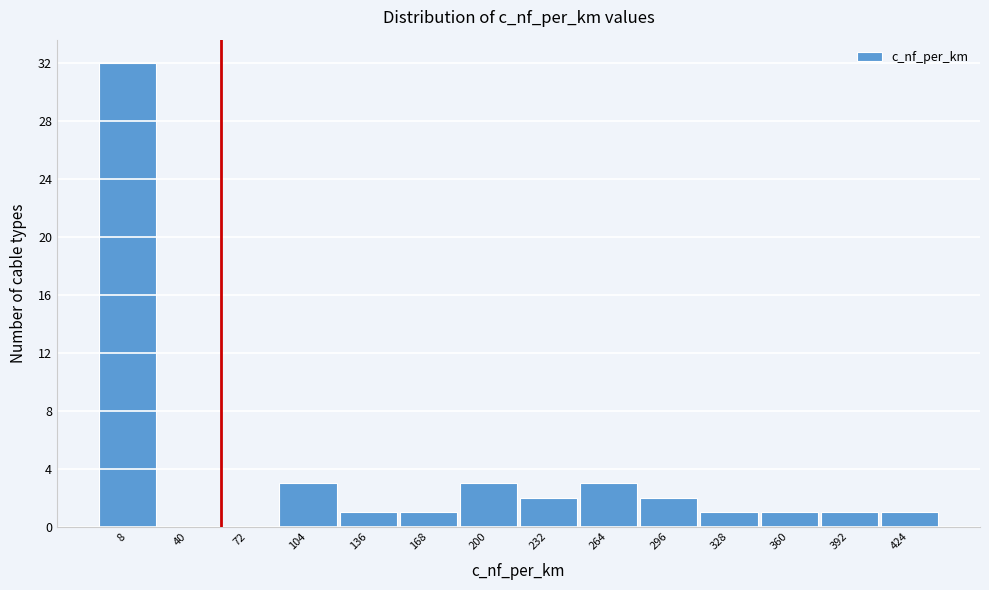

Reading right to left, list all the values displayed in this chart.

424=1	392=1	360=1	328=1	296=2	264=3	232=2	200=3	168=1	136=1	104=3	72=0	40=0	8=32